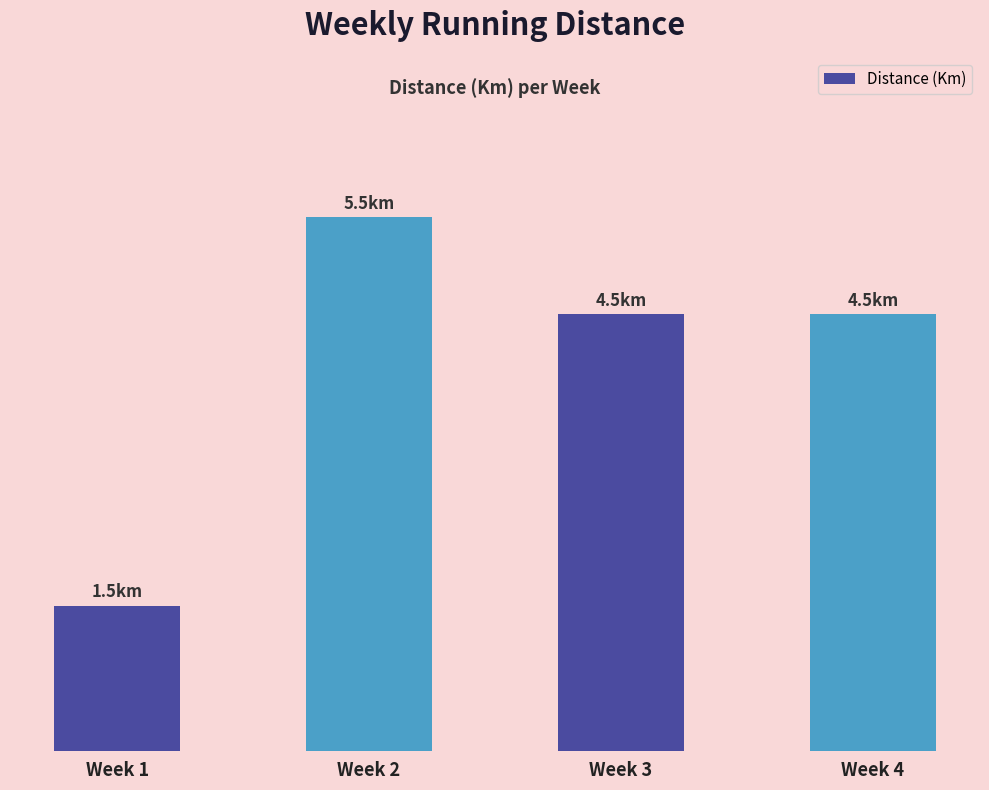

What is the value of the 2nd bar from the left?

5.5